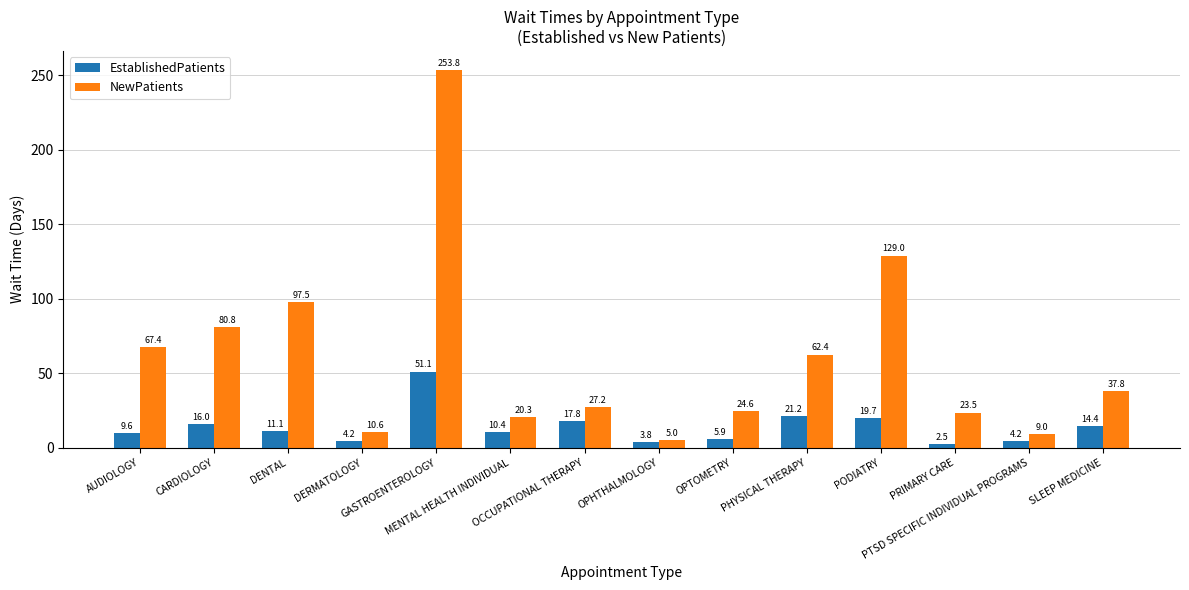

Which series has the widest spread of values?

NewPatients